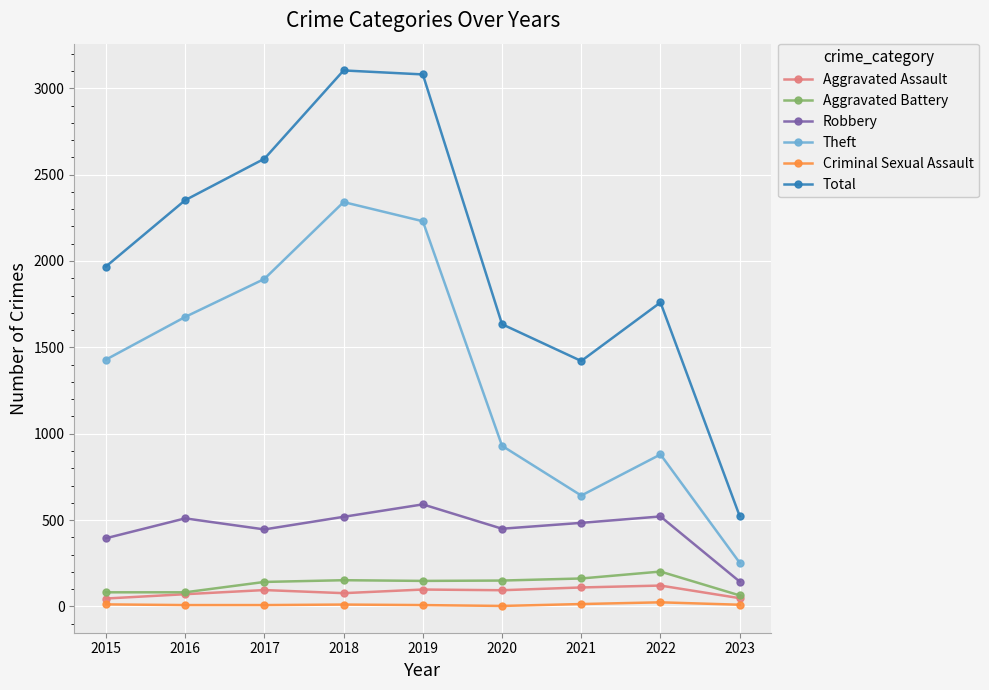

Is it true that Theft equals 253 at 2023?

True